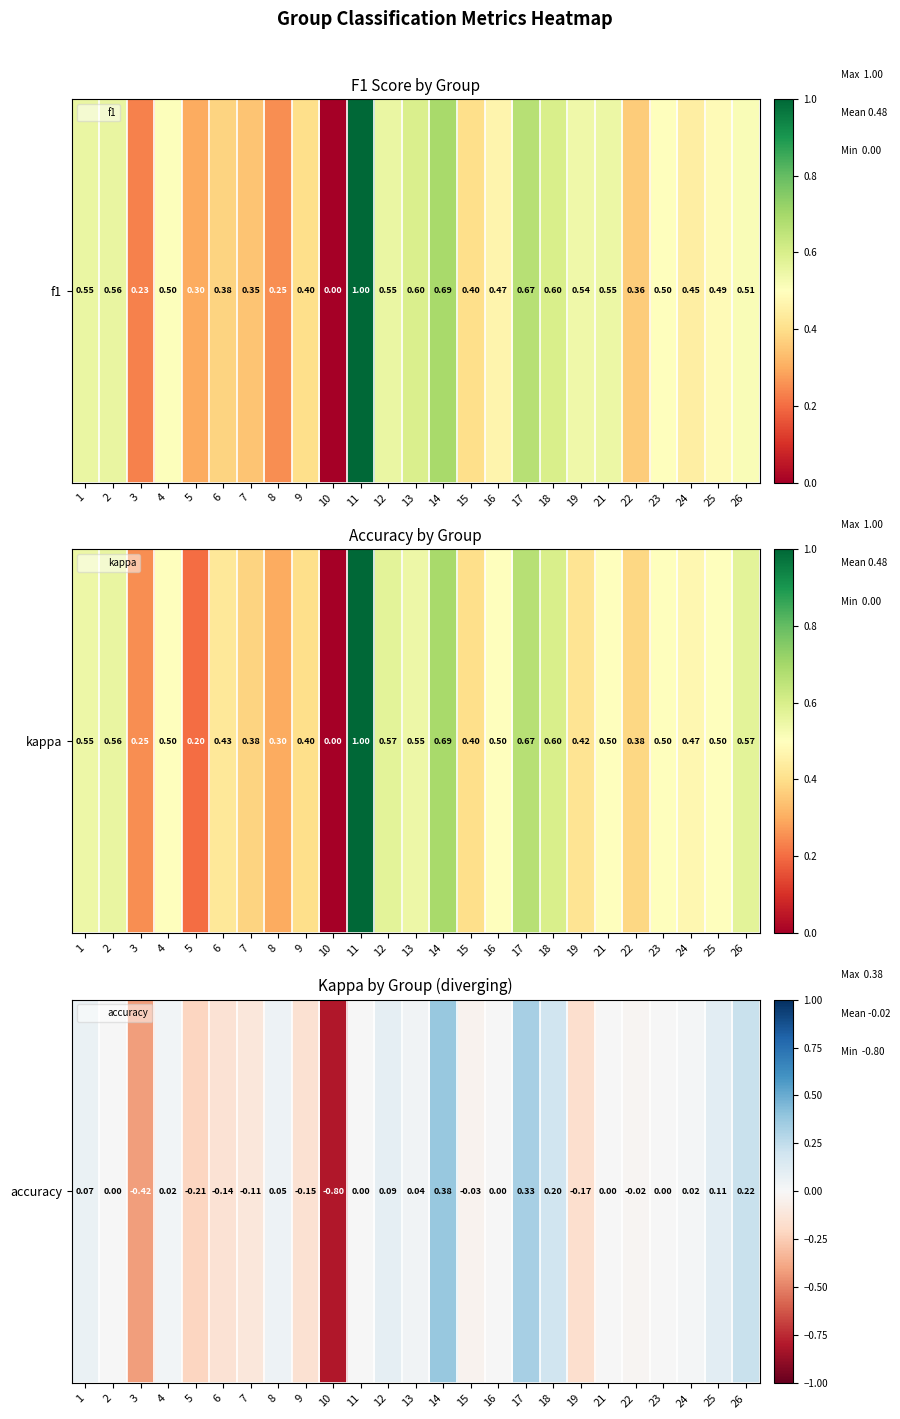

What is the sum of all values?

-0.5